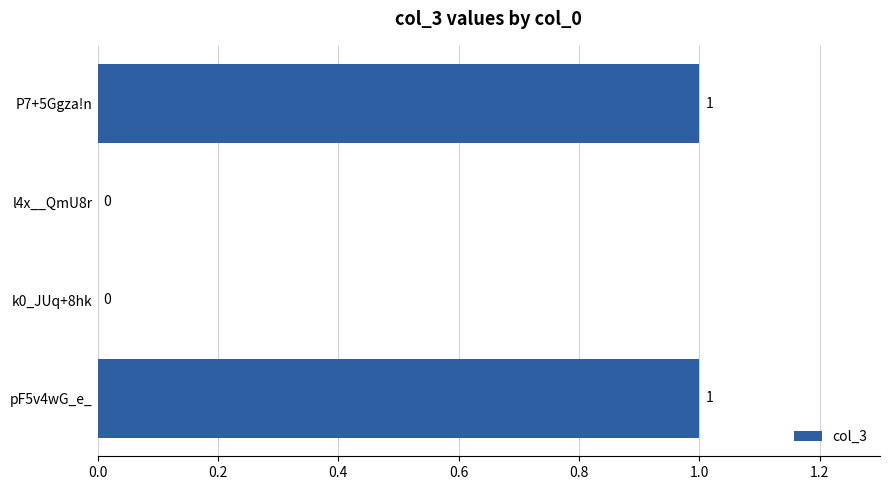

True or false: the data shows 1 at l4x__QmU8r.

False